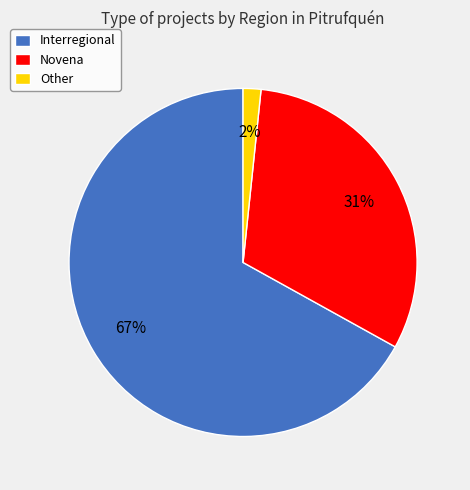

To the nearest percent, what percentage of the pie is Other?

2%